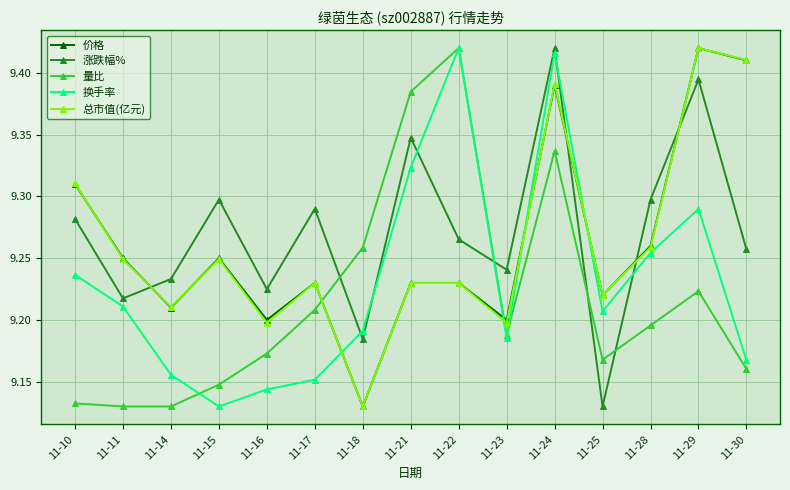

Which category has the highest value in the 价格 series?

11-29